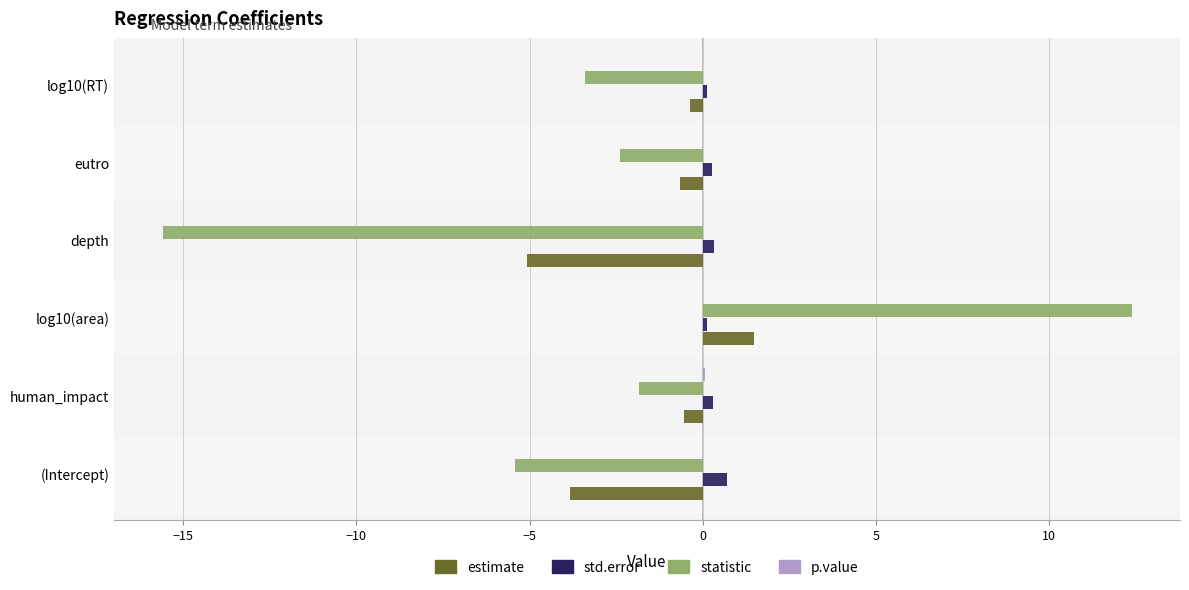

At which category is the sum across all series the highest?

log10(area)